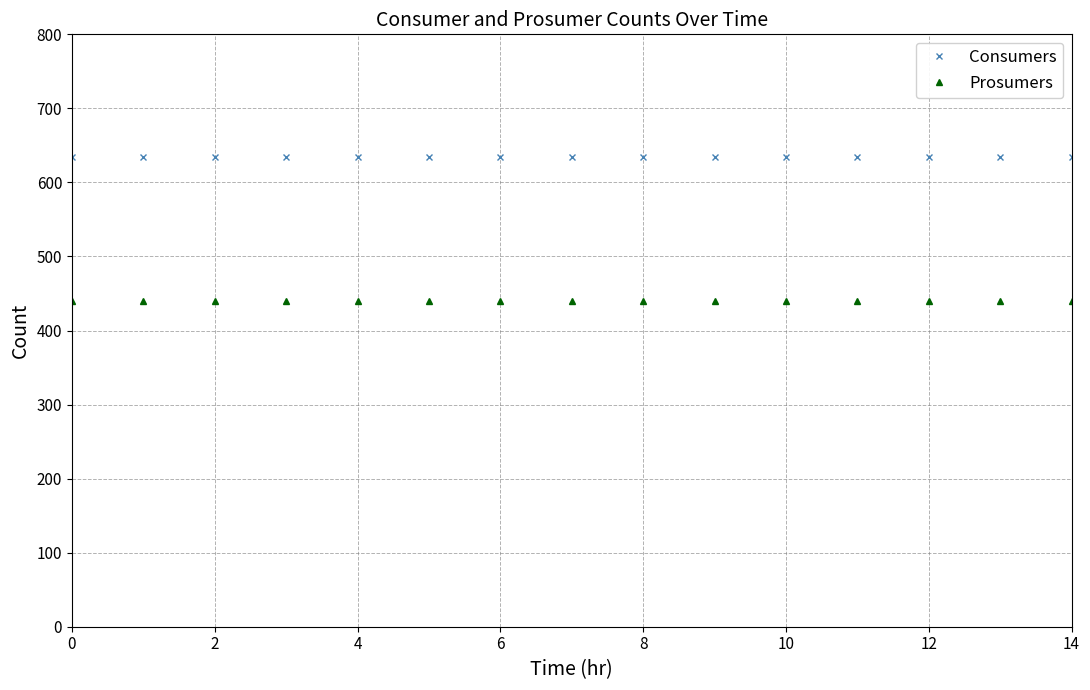

Rank the series by their maximum value, from lowest to highest.

Prosumers, Consumers